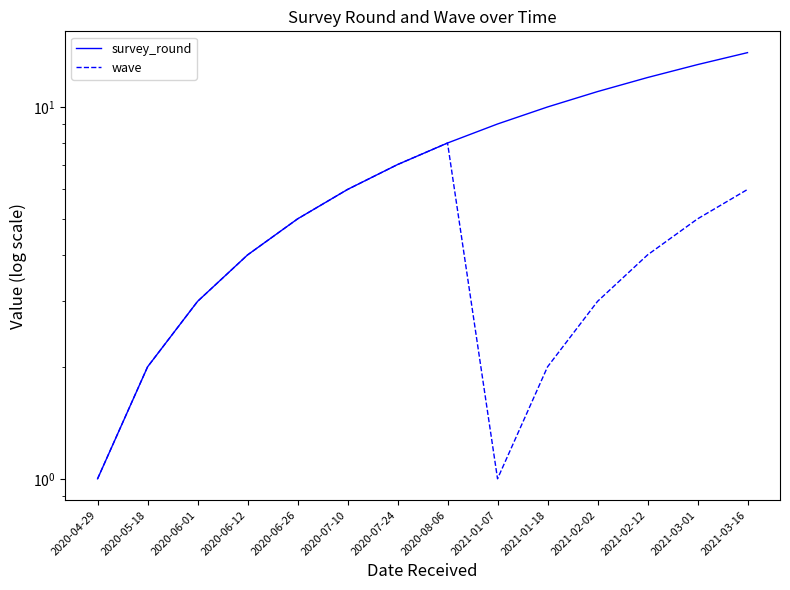

What is the difference between the second highest and minimum values in the wave series?

6